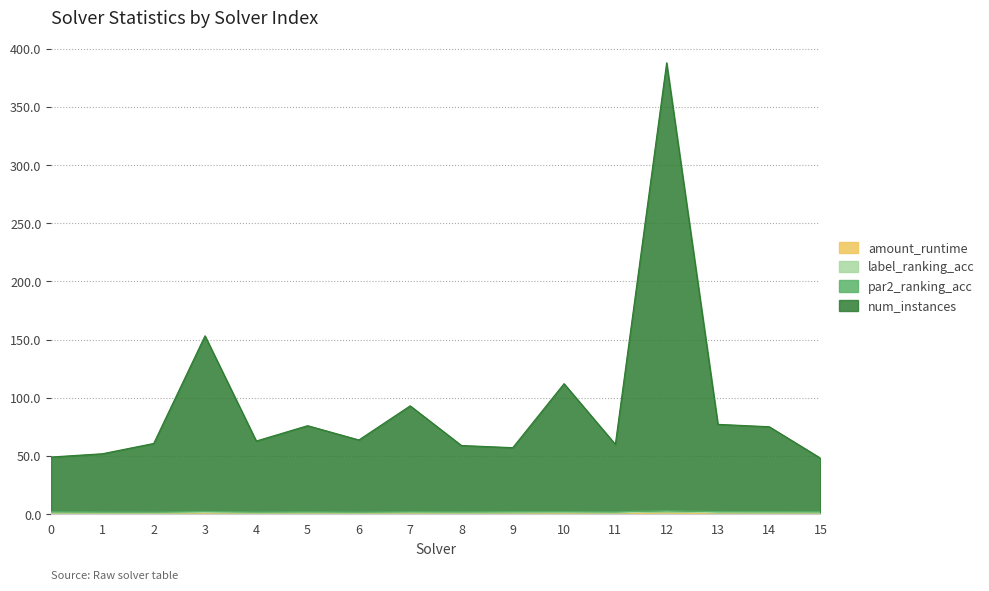

At which category does the chart reach its peak across all series?

12